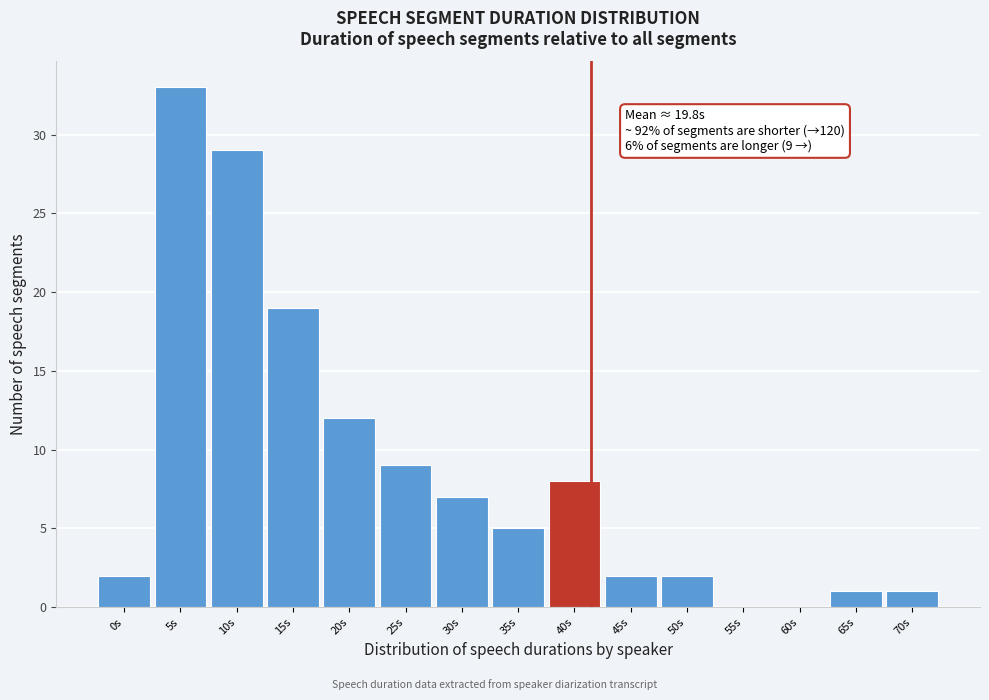

Reading left to right, list all the values displayed in this chart.

0s=2	5s=33	10s=29	15s=19	20s=12	25s=9	30s=7	35s=5	40s=8	45s=2	50s=2	55s=0	60s=0	65s=1	70s=1